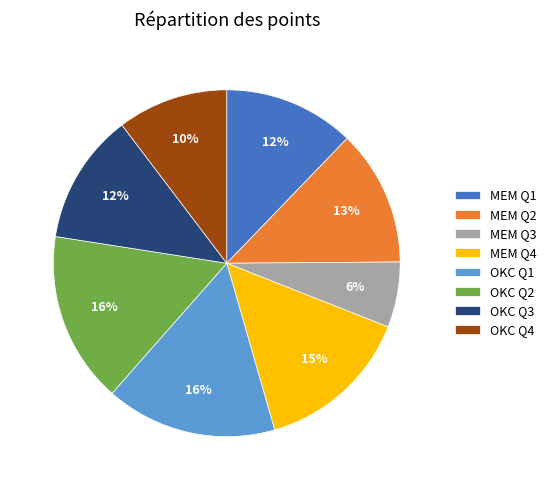

How many slices are in this pie chart?

8